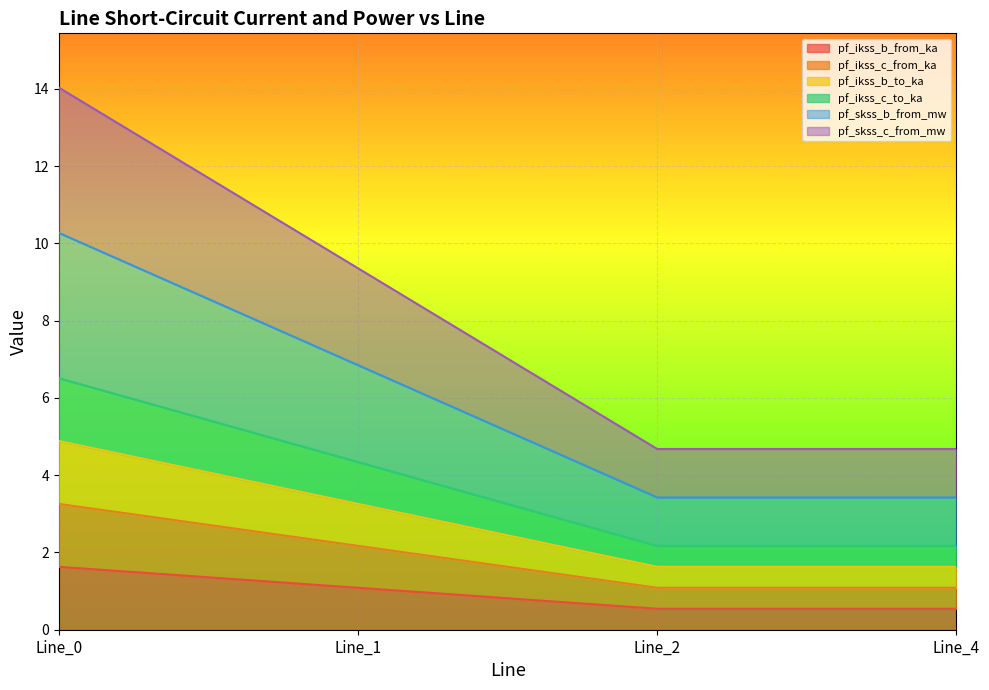

Is the value of pf_ikss_b_from_ka at Line_1 greater than the value of pf_ikss_b_to_ka at Line_0?

No